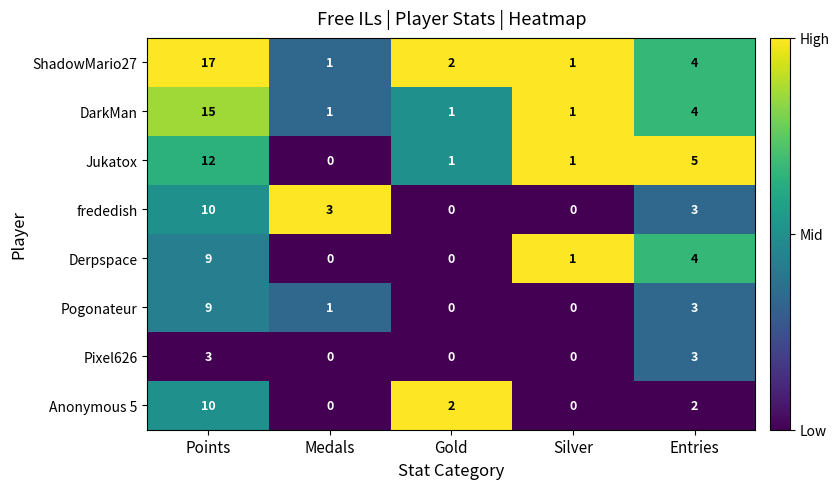

What is the sum of all Pixel626 values?

6